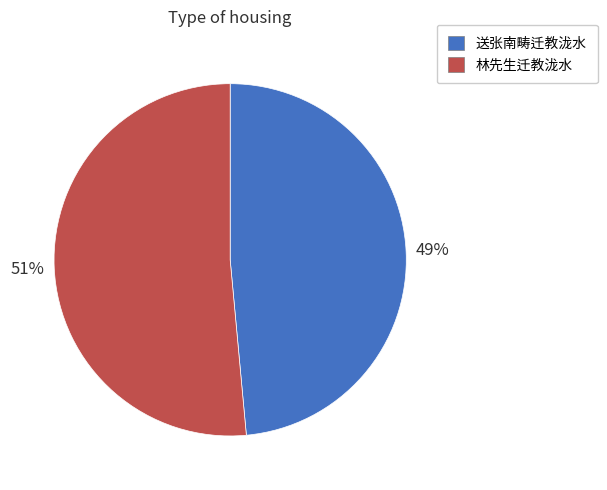

What is the largest slice in the pie chart?

林先生迁教泷水